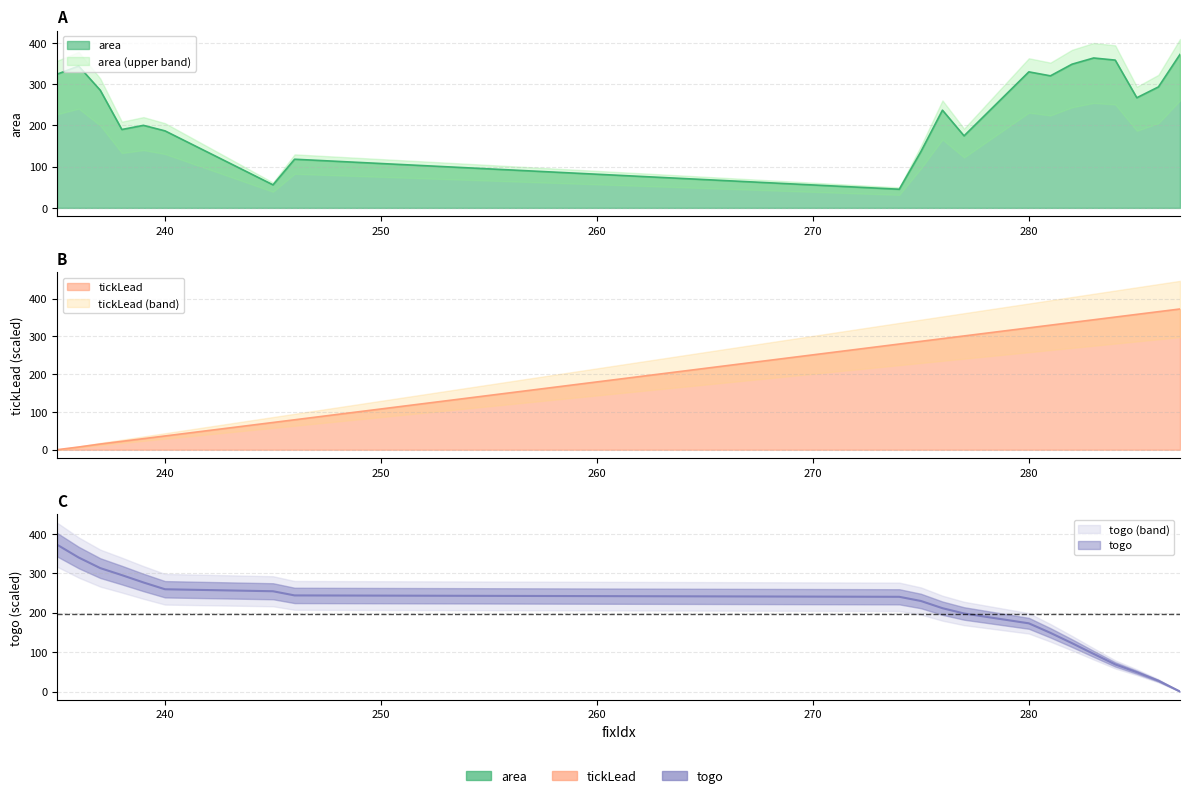

True or false: tickLead and togo intersect in this chart.

True